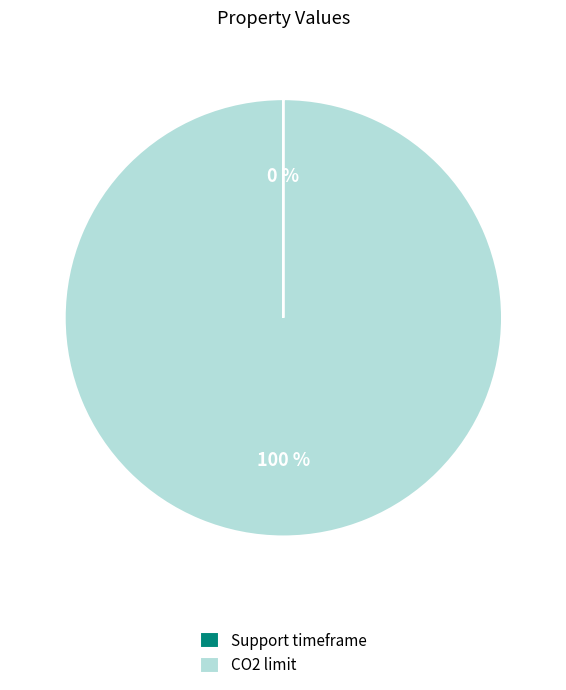

Which slice is the largest?

CO2 limit